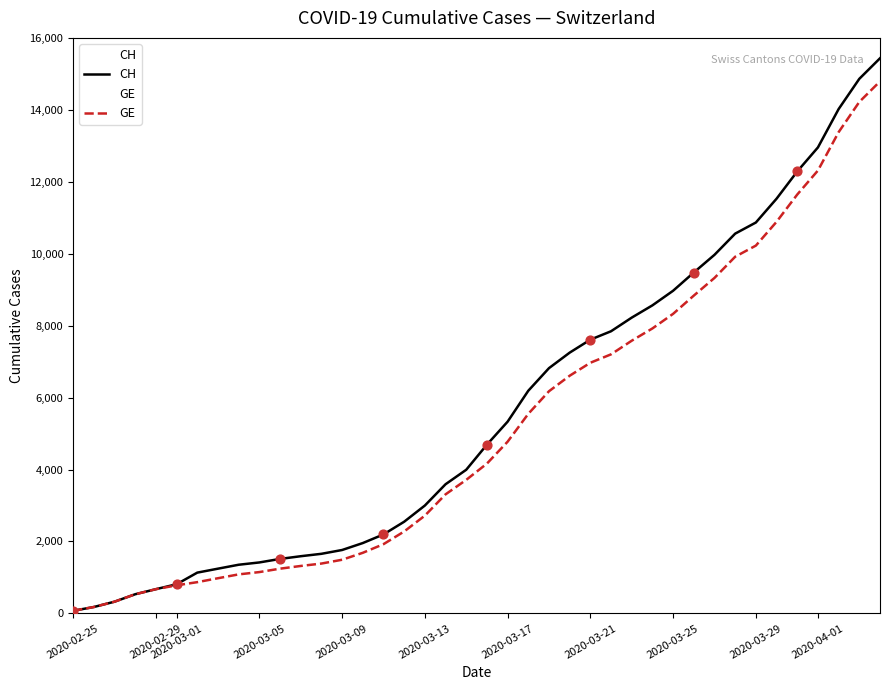

Which series contains the highest Y value?

CH